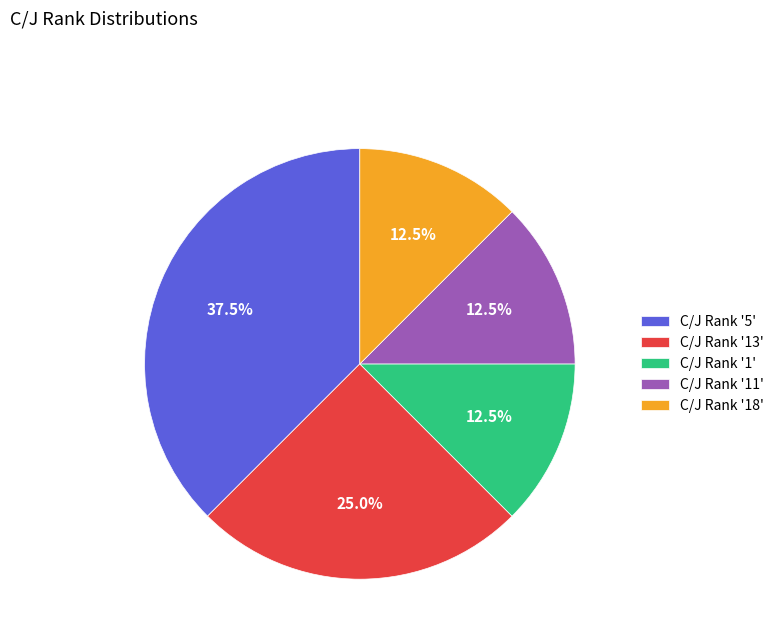

Which category has the biggest portion of the pie?

C/J Rank '5'